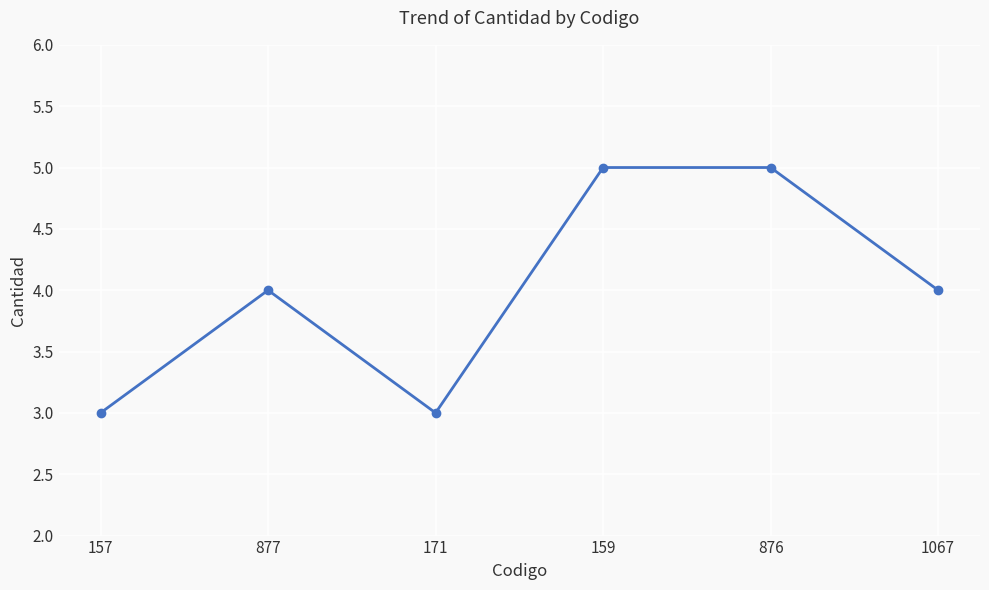

How many distinct data groups are displayed?

1